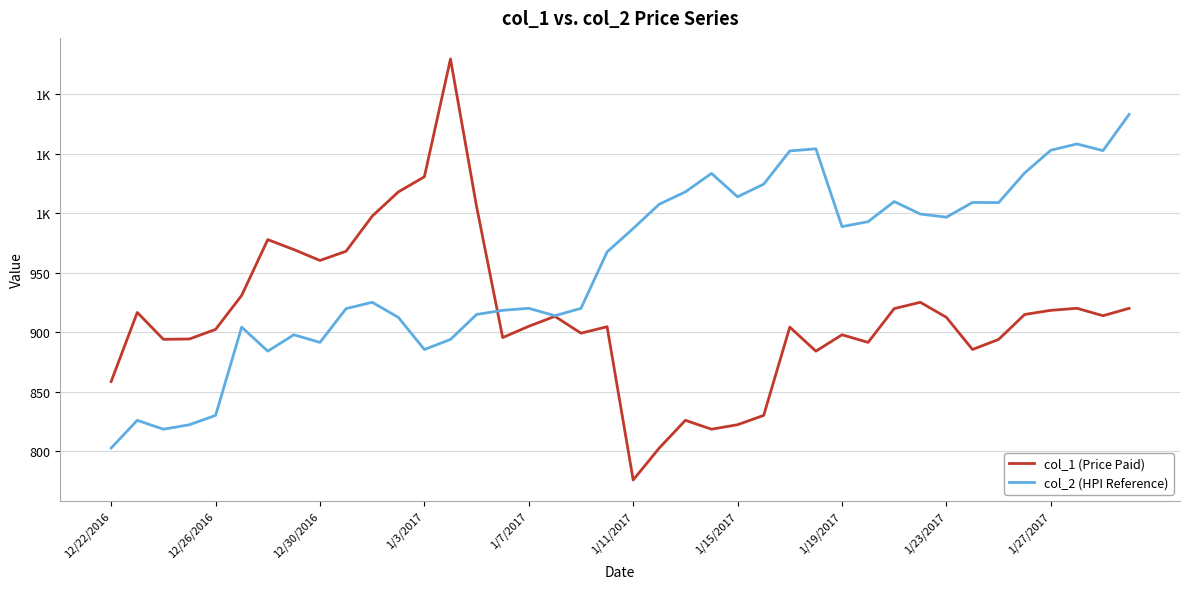

Which series has the largest range (max minus min)?

col_1 (Price Paid)